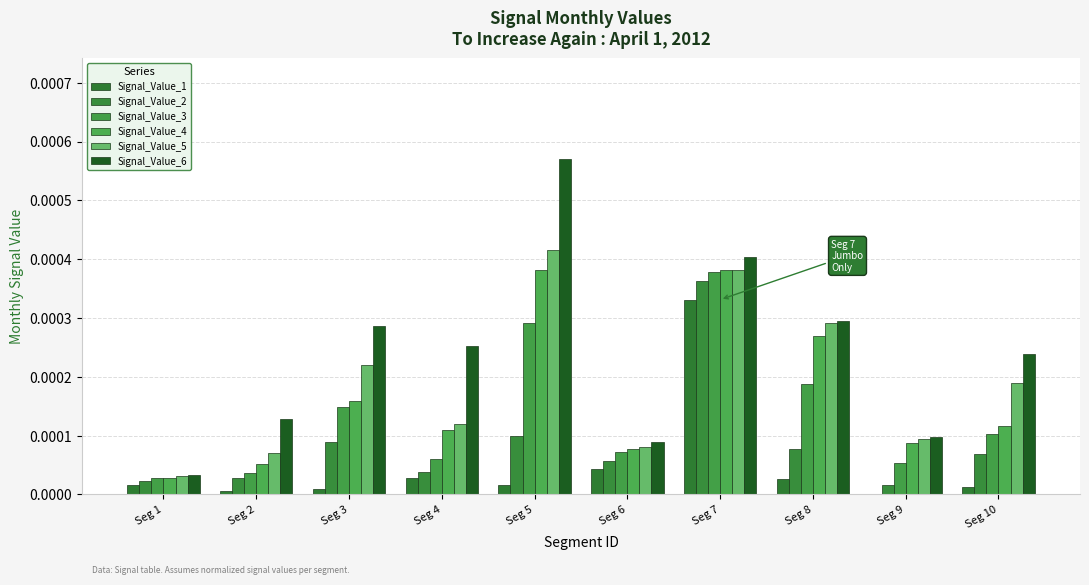

Which series has the largest total across all categories?

Signal_Value_6